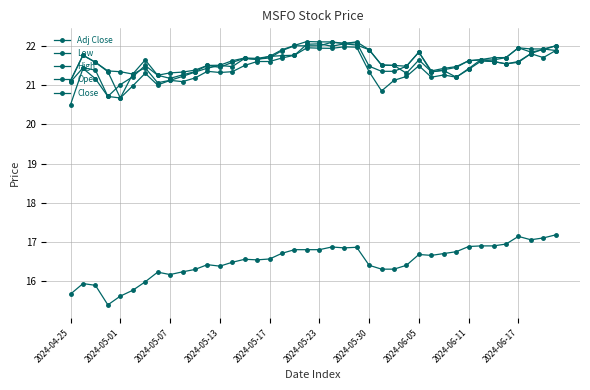

How many lines are shown in the chart?

5